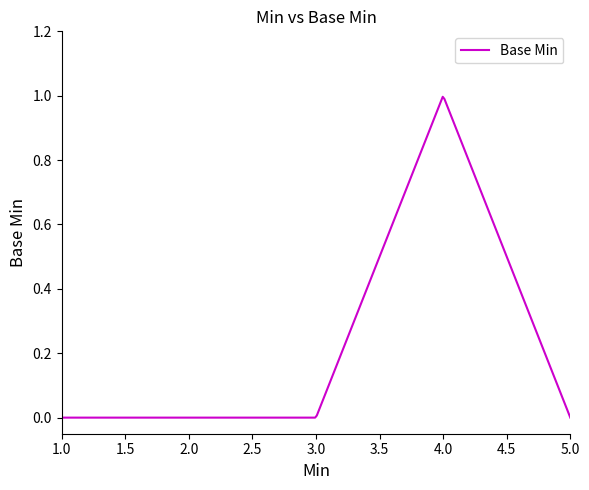

What is the difference between the maximum and minimum values?

1